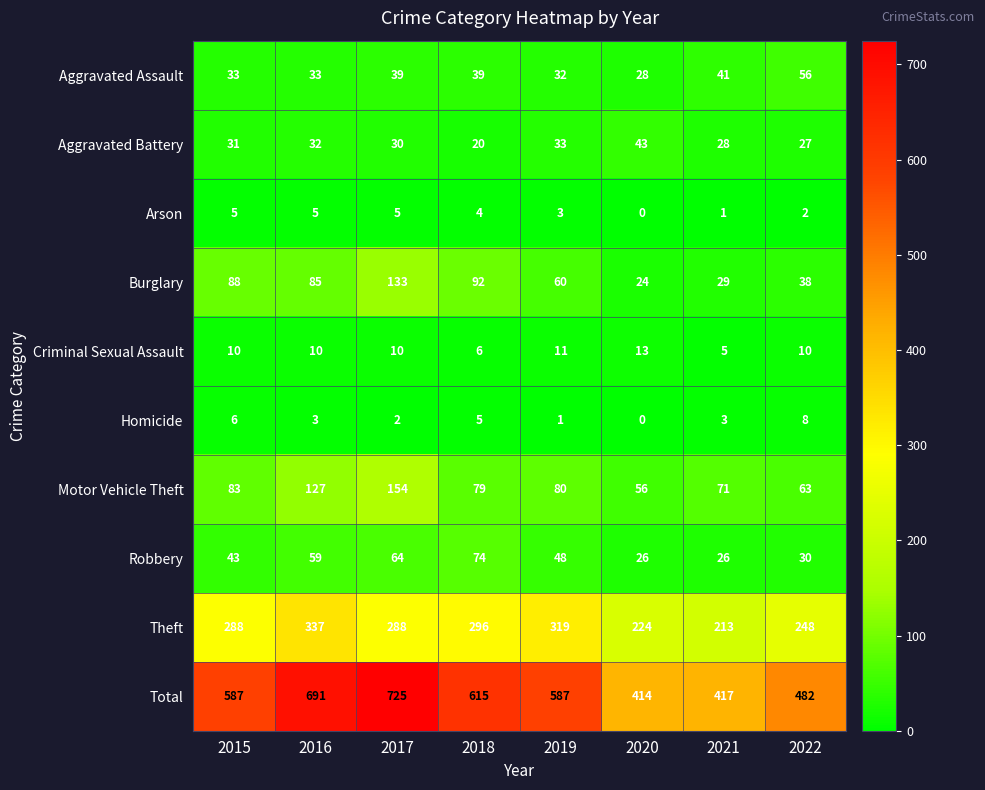

At which category does the chart reach its minimum across all series?

2020